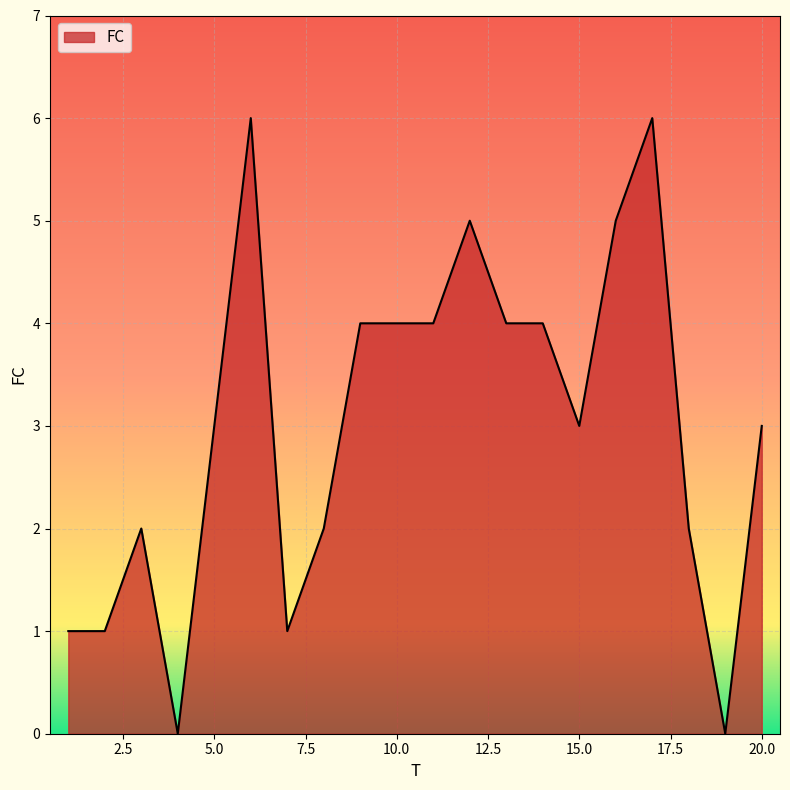

What is the difference between the maximum and minimum values?

6